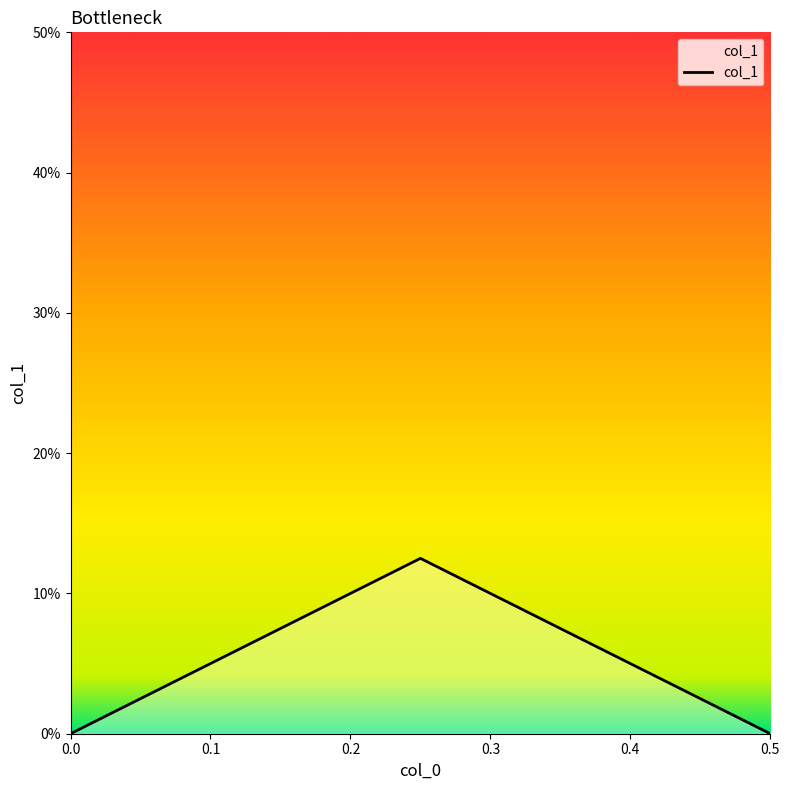

What is the maximum value shown in the chart?

0.1